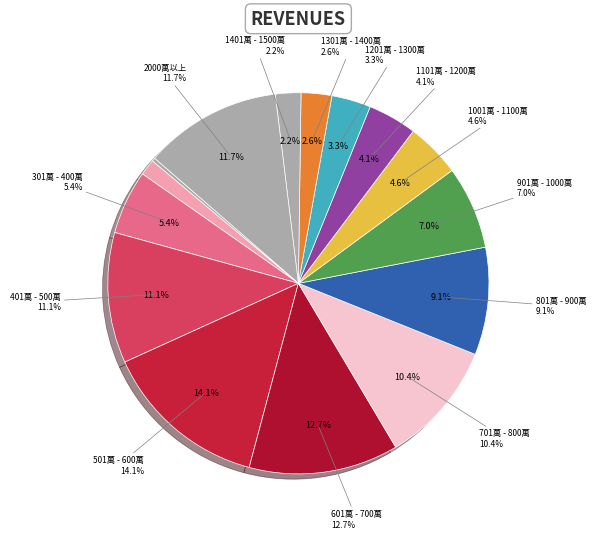

Between 2000萬以上 and 1201萬 - 1300萬, which is larger?

2000萬以上